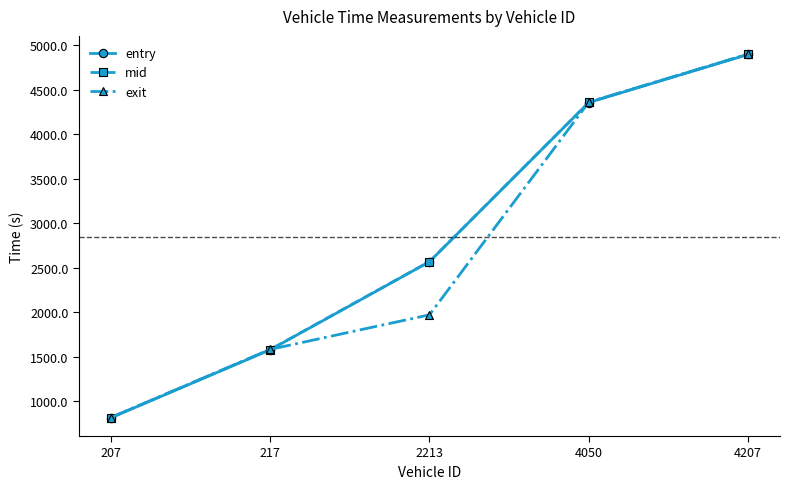

How many lines are shown in the chart?

3